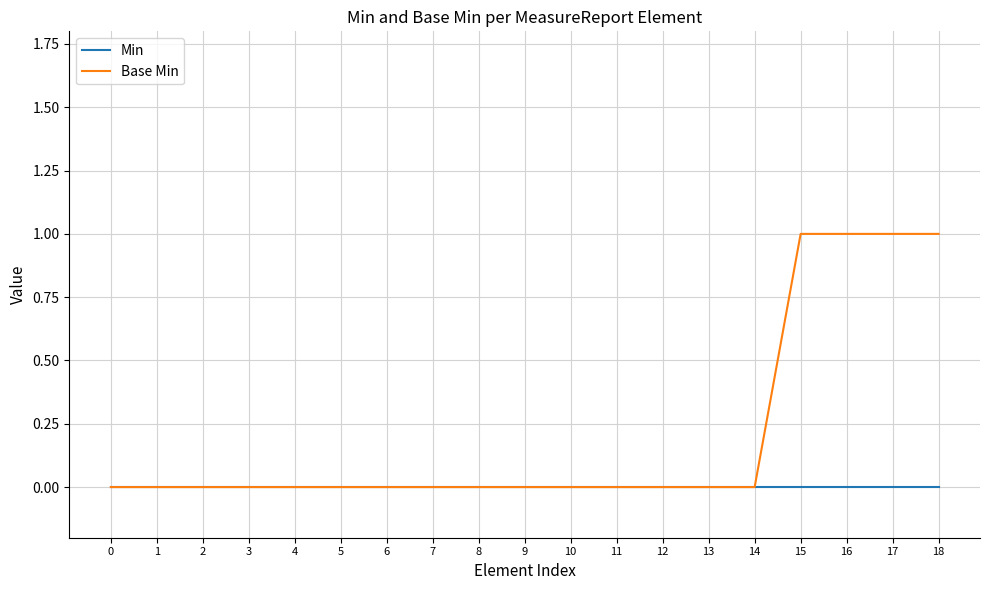

How many lines are shown in the chart?

2